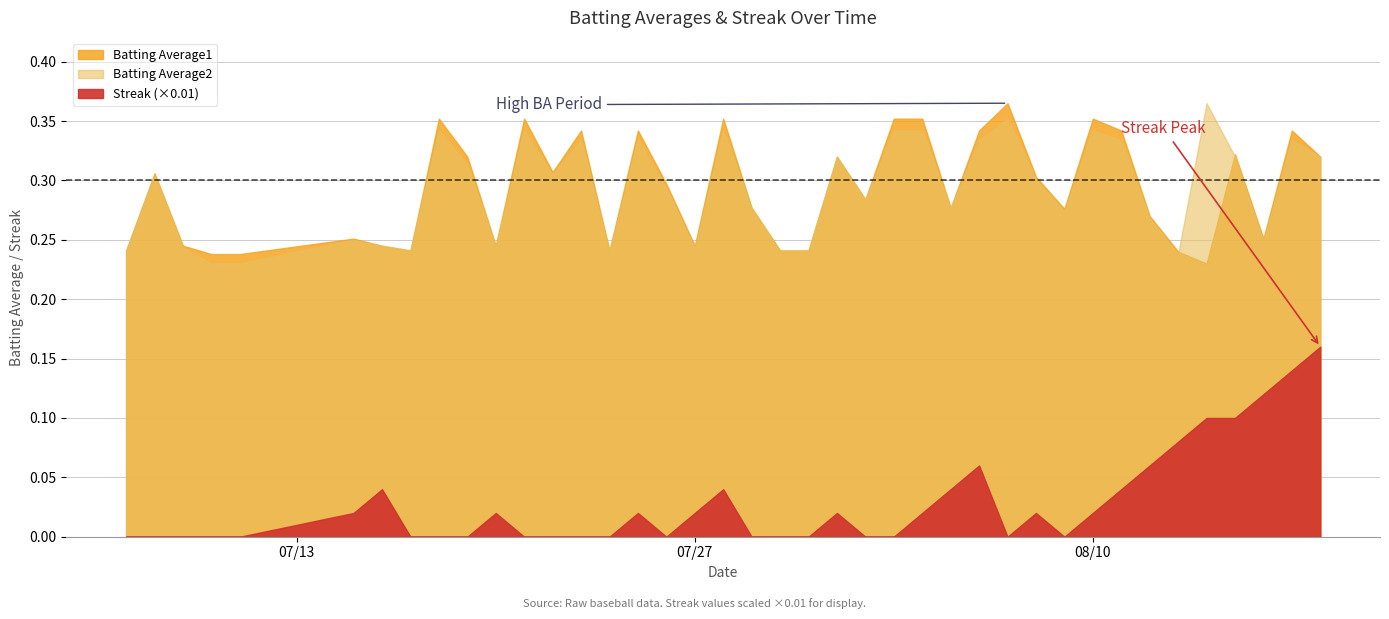

What is the approximate value of Batting Average1 at 10?

0.2